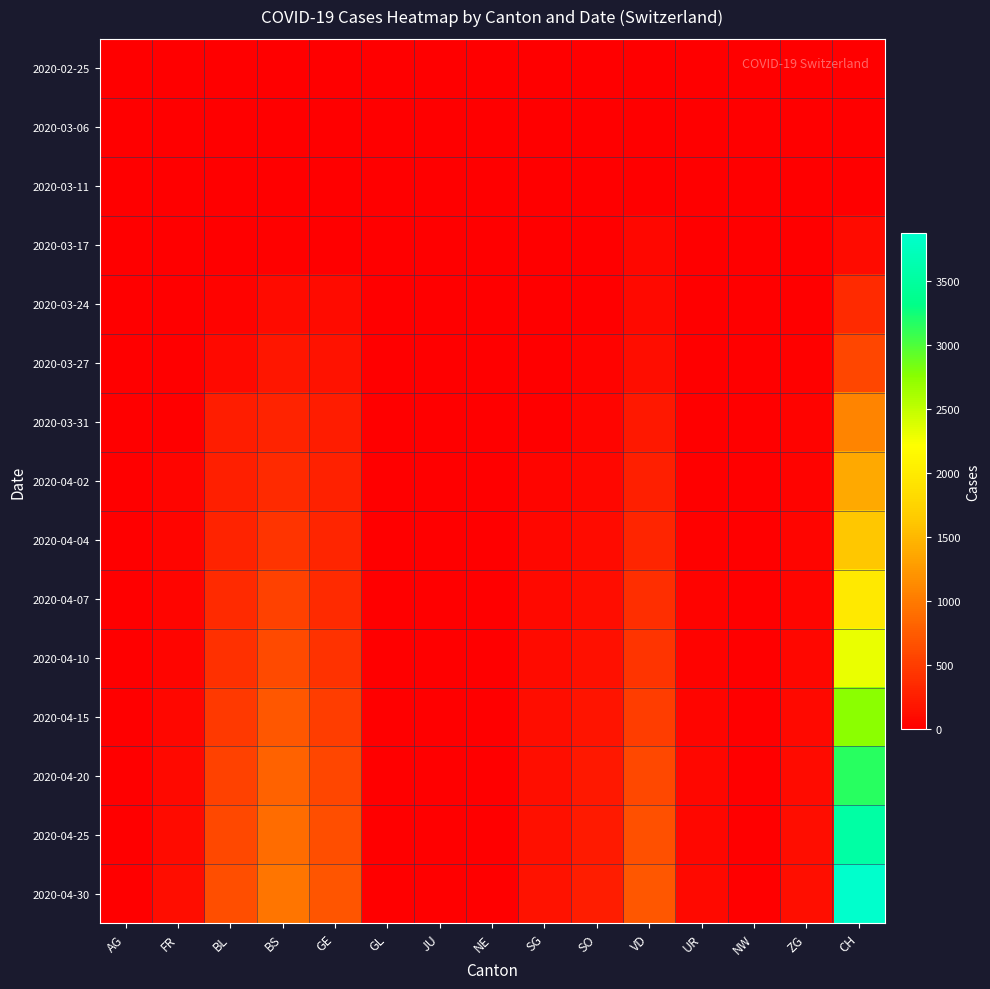

Which series changed the most between GL and NW?

2020-02-25